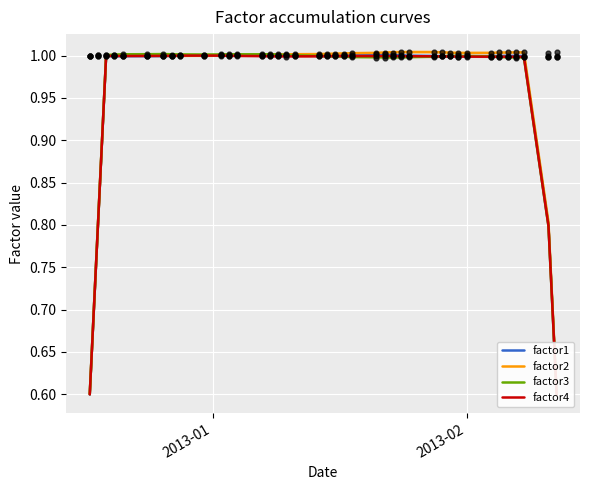

What is the highest value of the factor2 series?

1.0